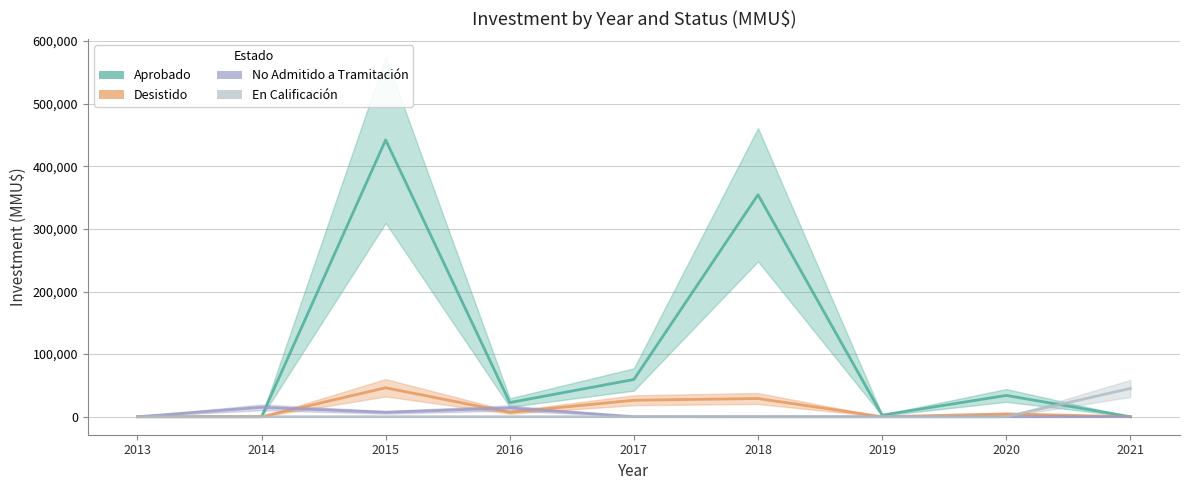

The value of No Admitido a Tramitación at 2018 is 9571. True or false?

False